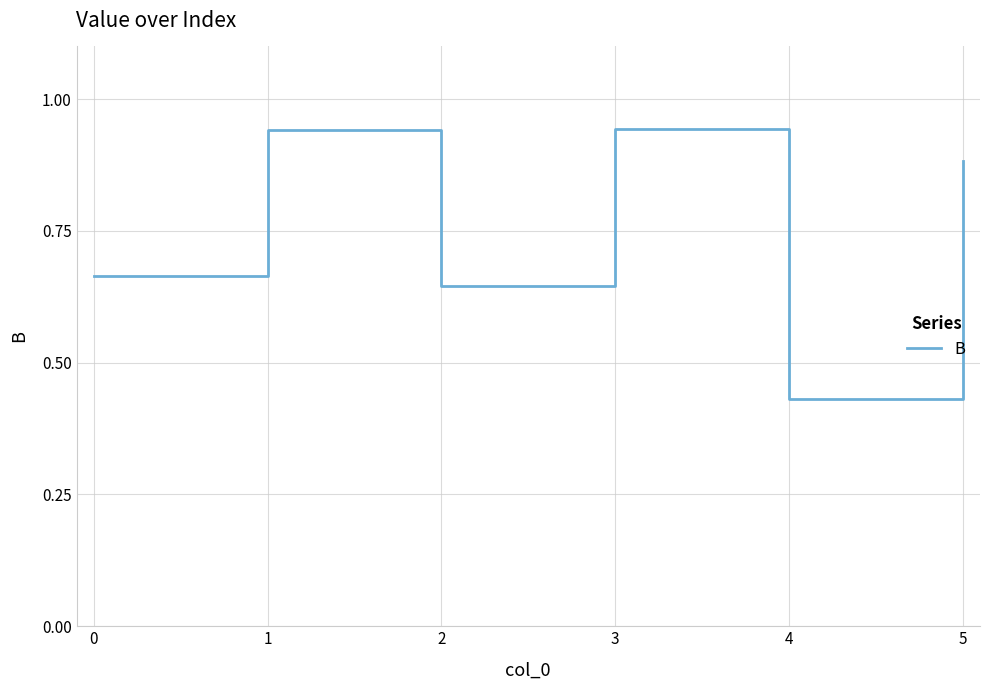

What is the sum of the values at 0 and 4?

1.1